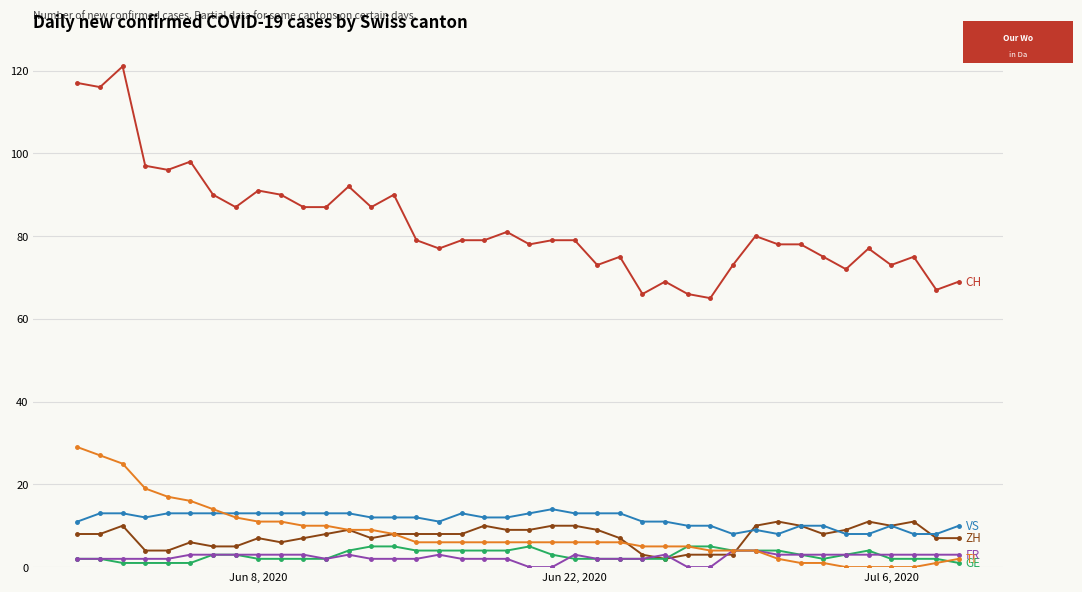

What is the maximum value shown in the chart?

121